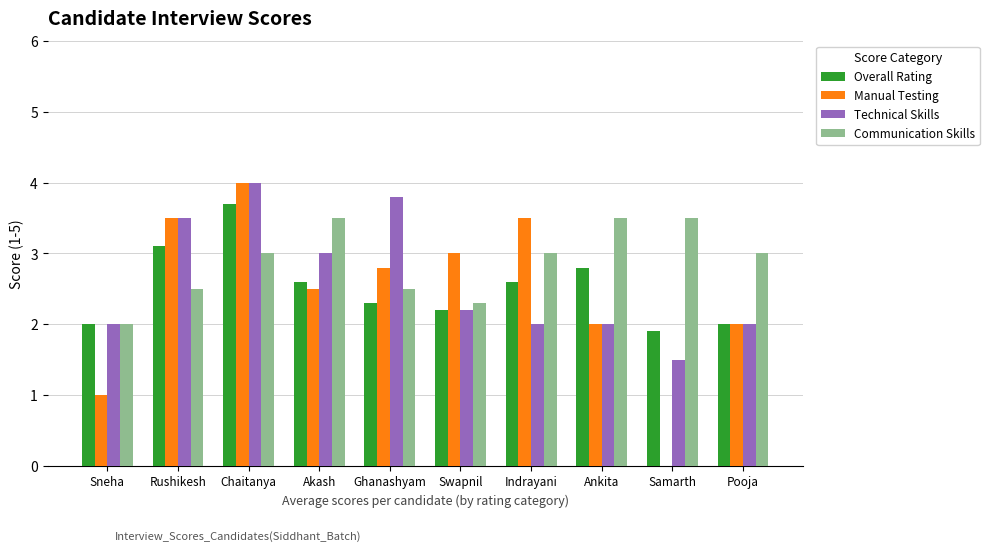

How many groups of bars are there?

10